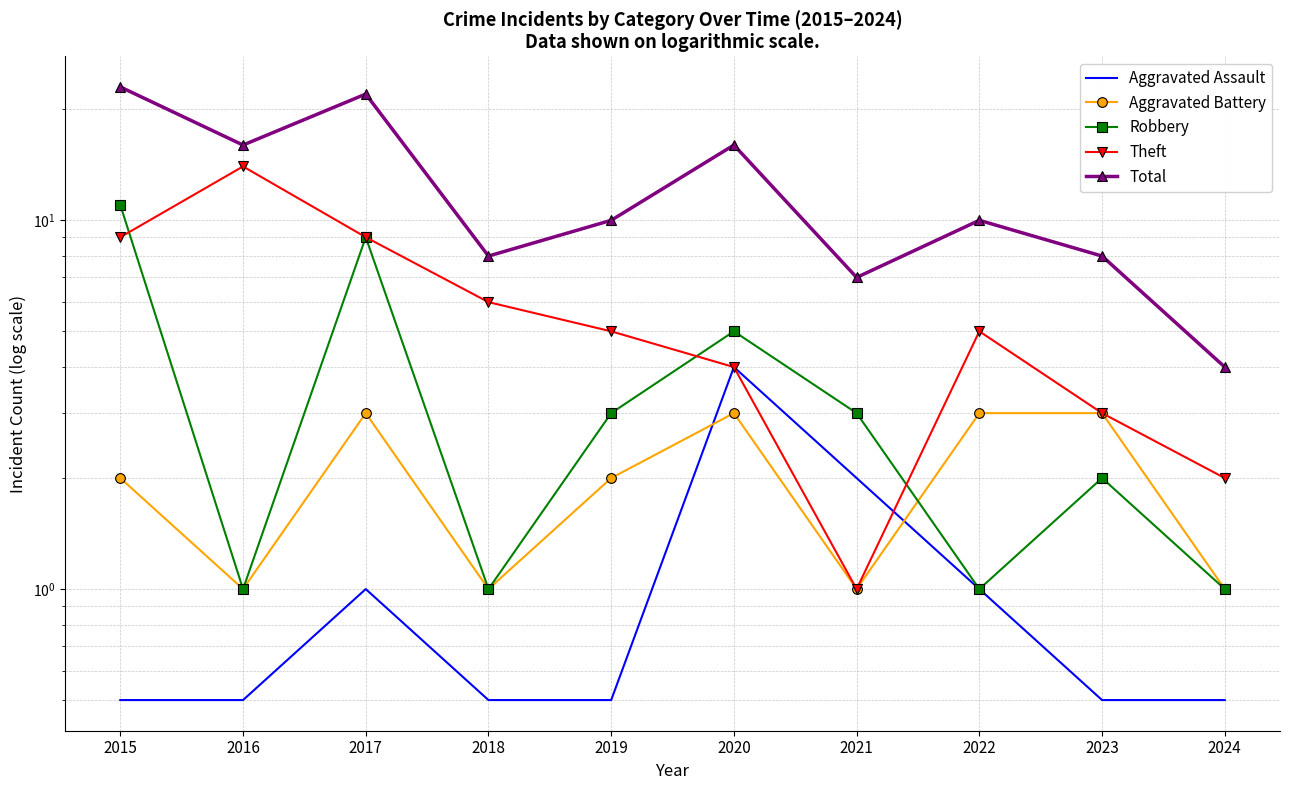

Is the value of Aggravated Assault at 2024 greater than the value of Aggravated Battery at 2015?

No